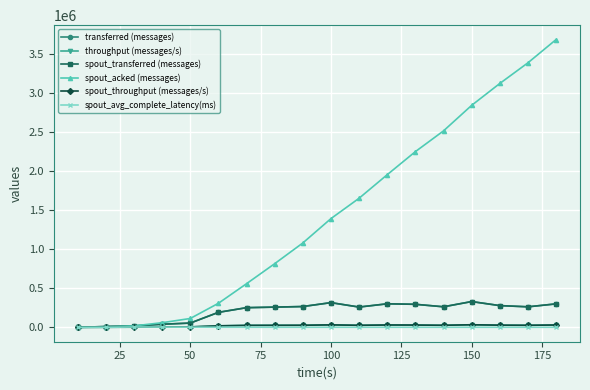

At how many categories does at least one series exceed 1583884?

8